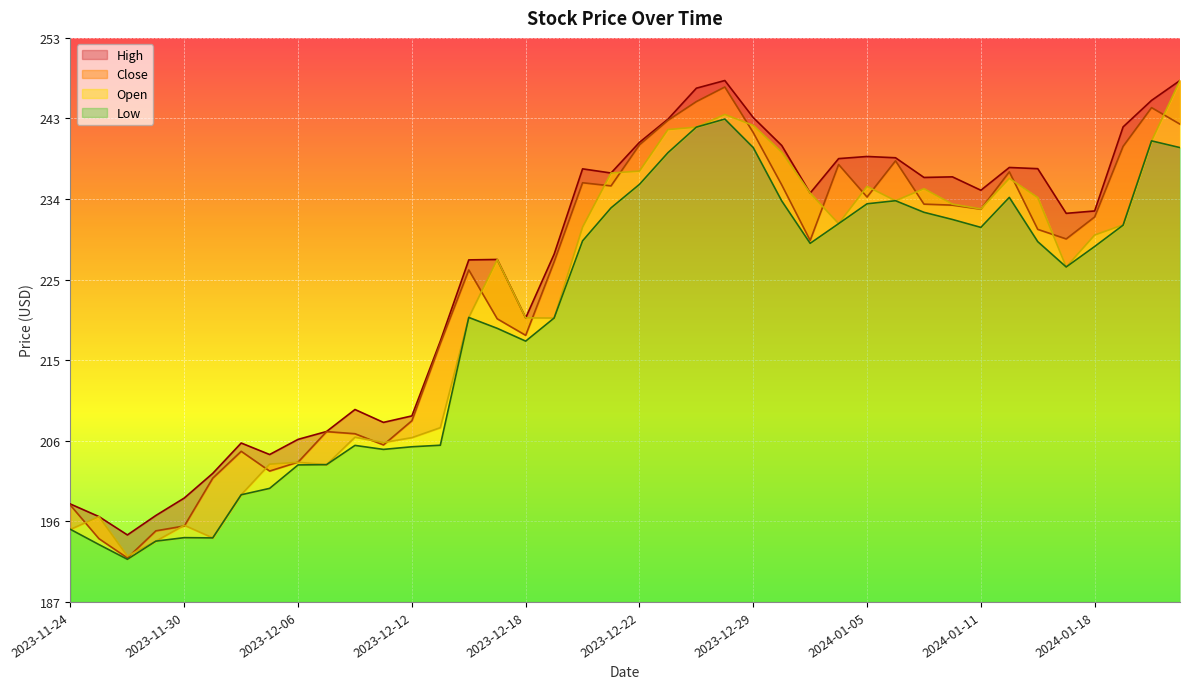

Where is the first local minimum for Close?

2023-11-28